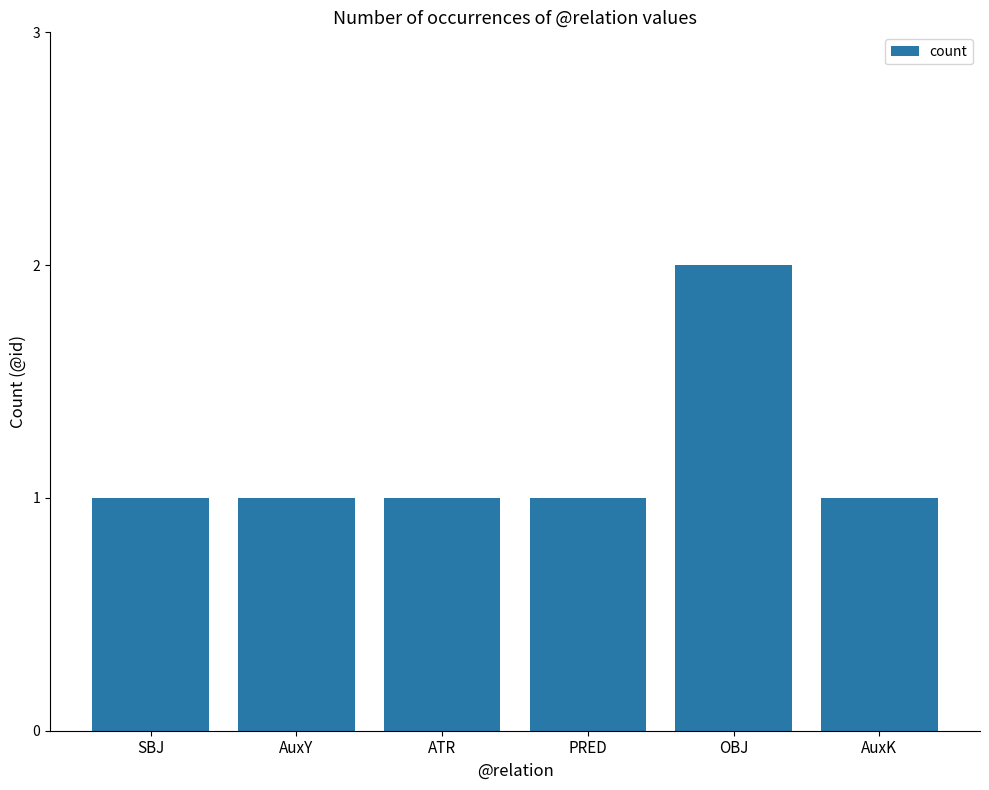

How many bars are there in total?

6